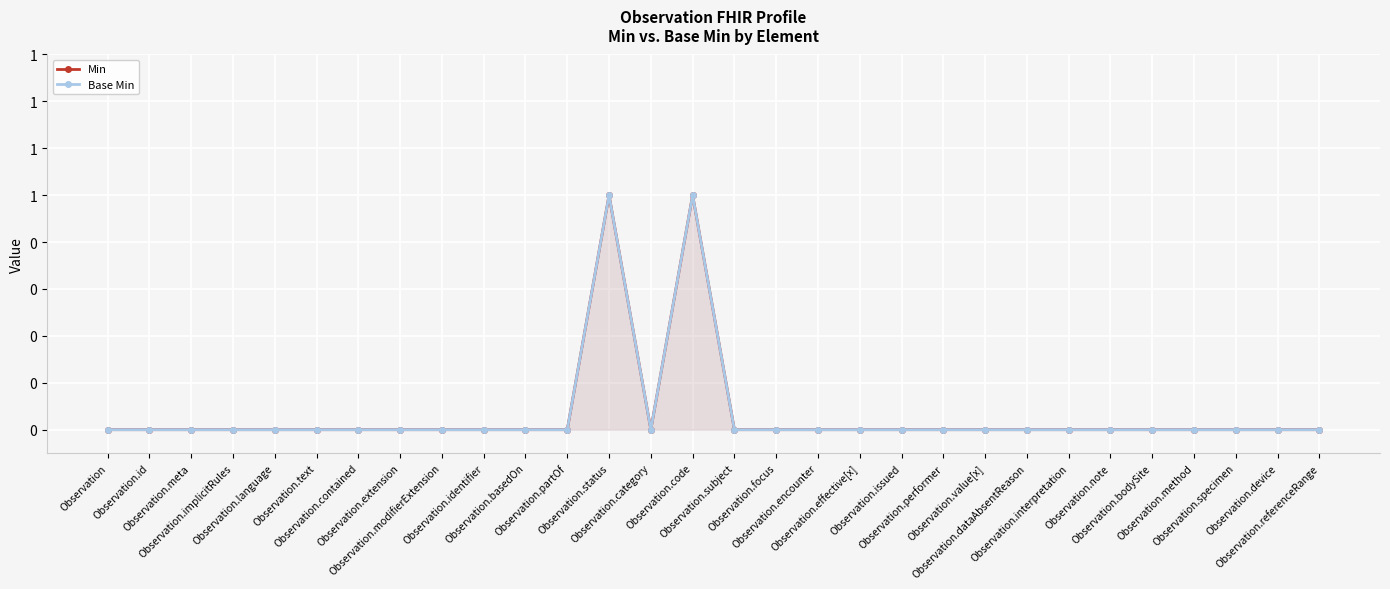

The Min series shows 1 at Observation.status. True or false?

False